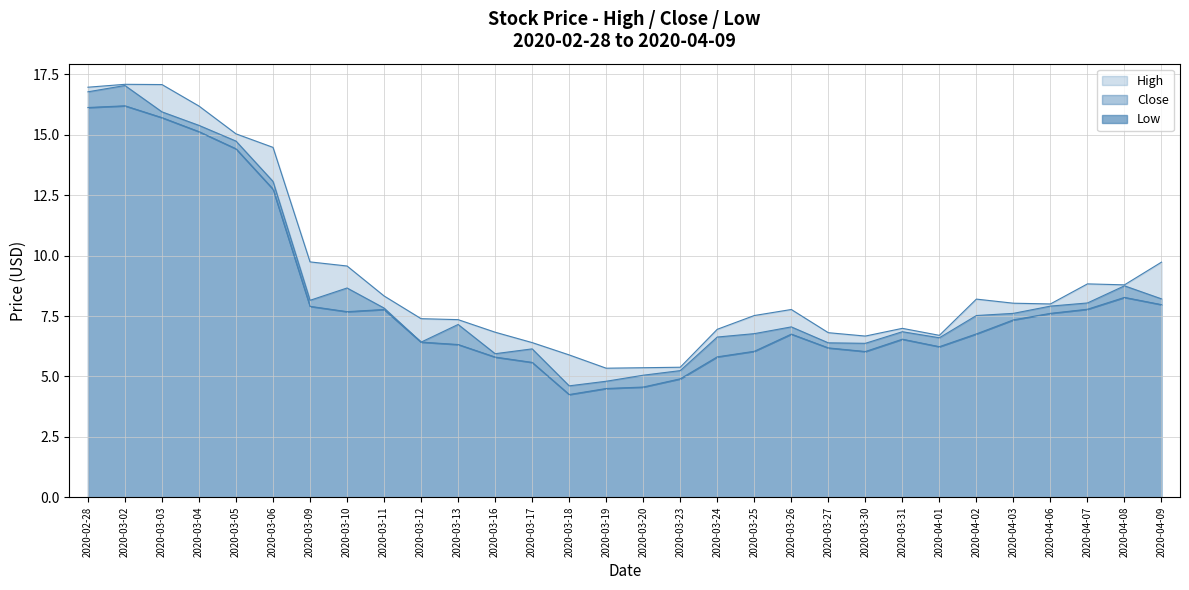

Which series has the largest range (max minus min)?

Close